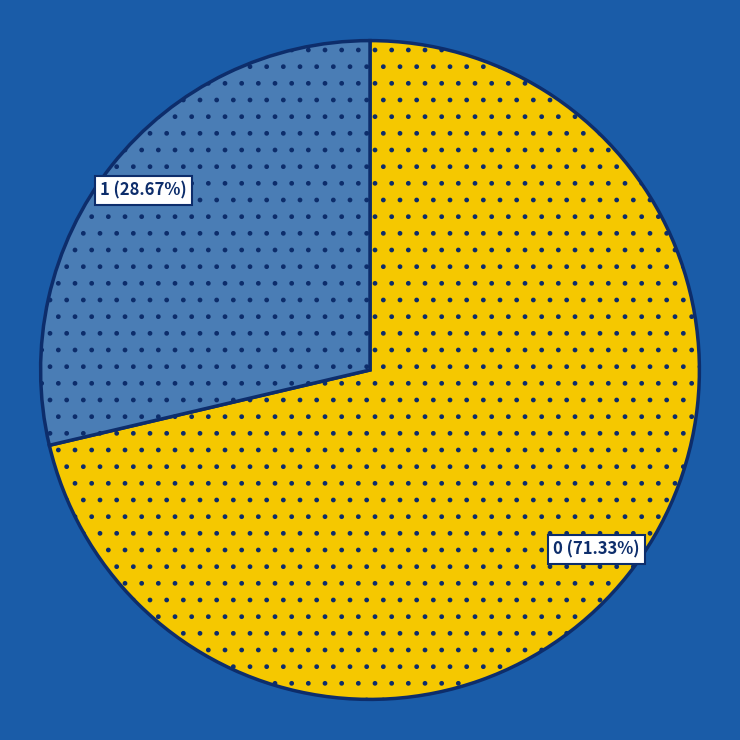

Rank the categories by value from lowest to highest.

1, 0